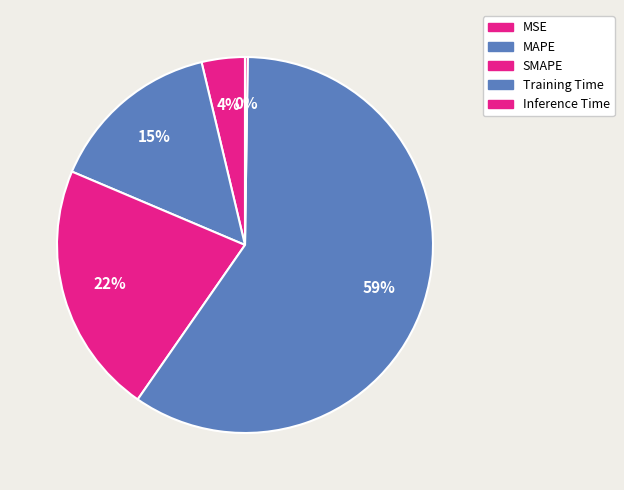

Which slice represents more than half of the pie?

Training Time